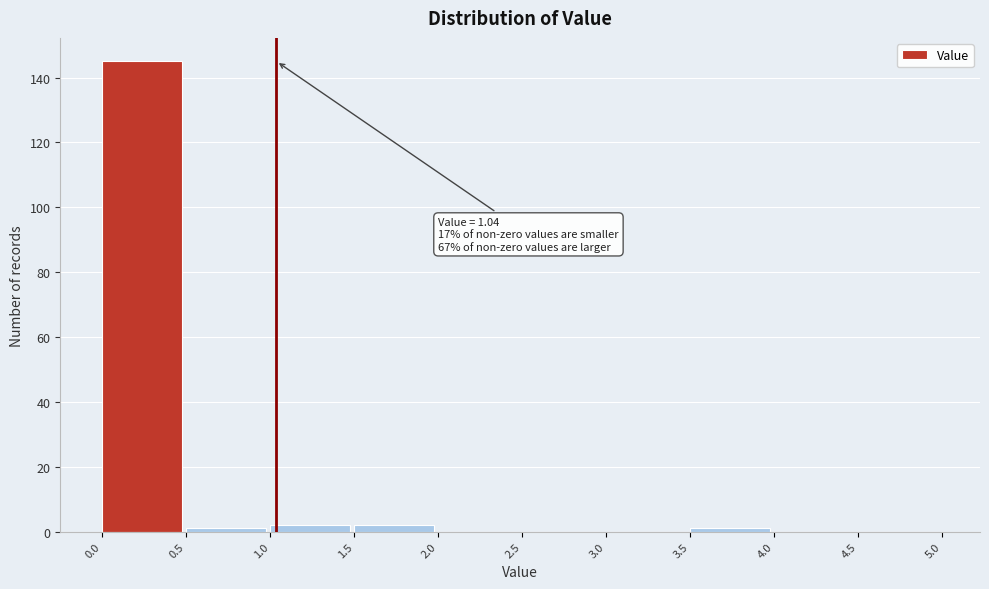

Over which range of the x-axis is the bar tallest?

0.0 to 0.5